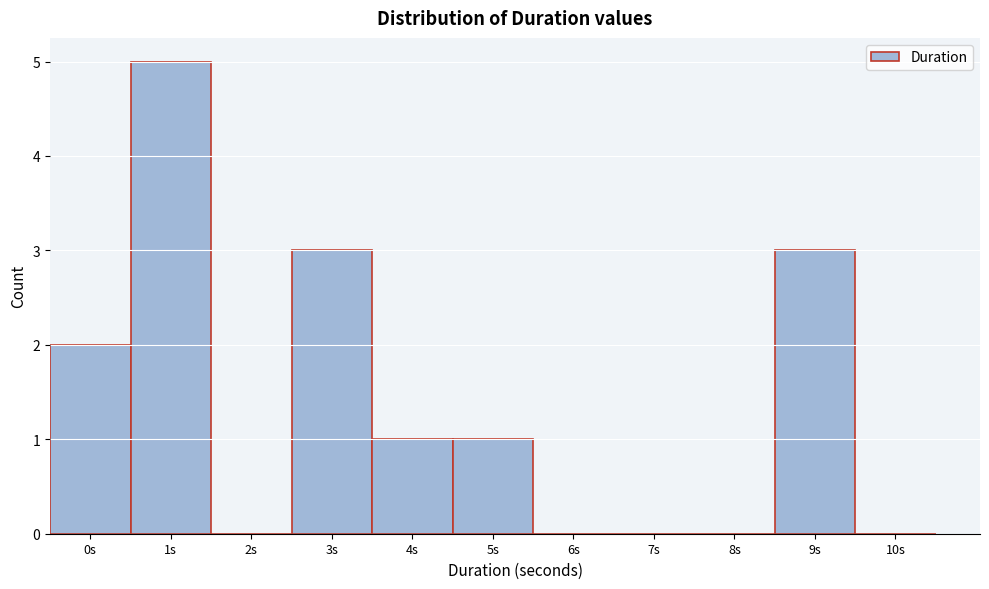

Reading left to right, transcribe all the data shown in this chart.

0s=2	1s=5	2s=0	3s=3	4s=1	5s=1	6s=0	7s=0	8s=0	9s=3	10s=0